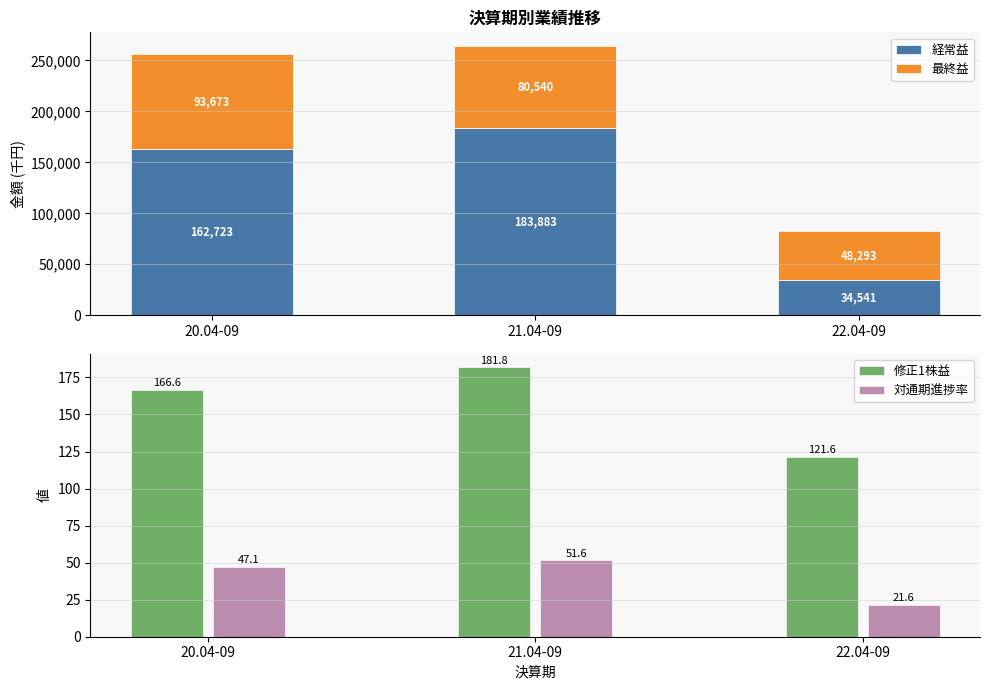

How many distinct data groups are displayed?

4